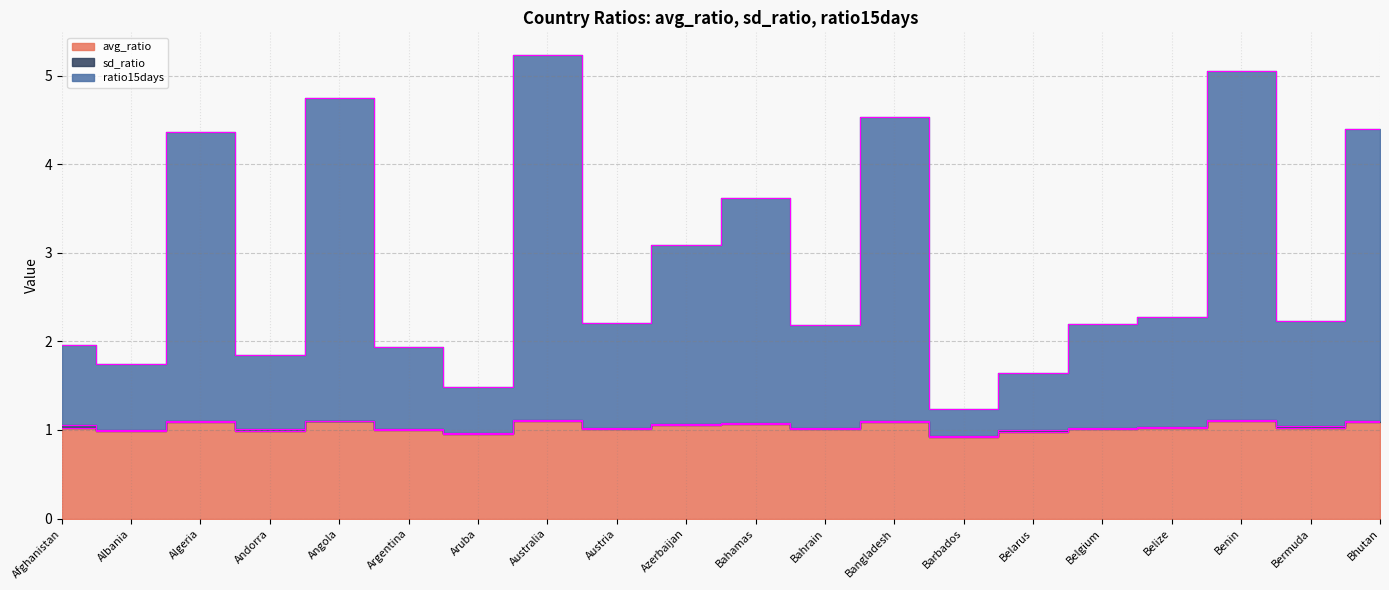

What is the label of the 20th point from the left?

Bhutan